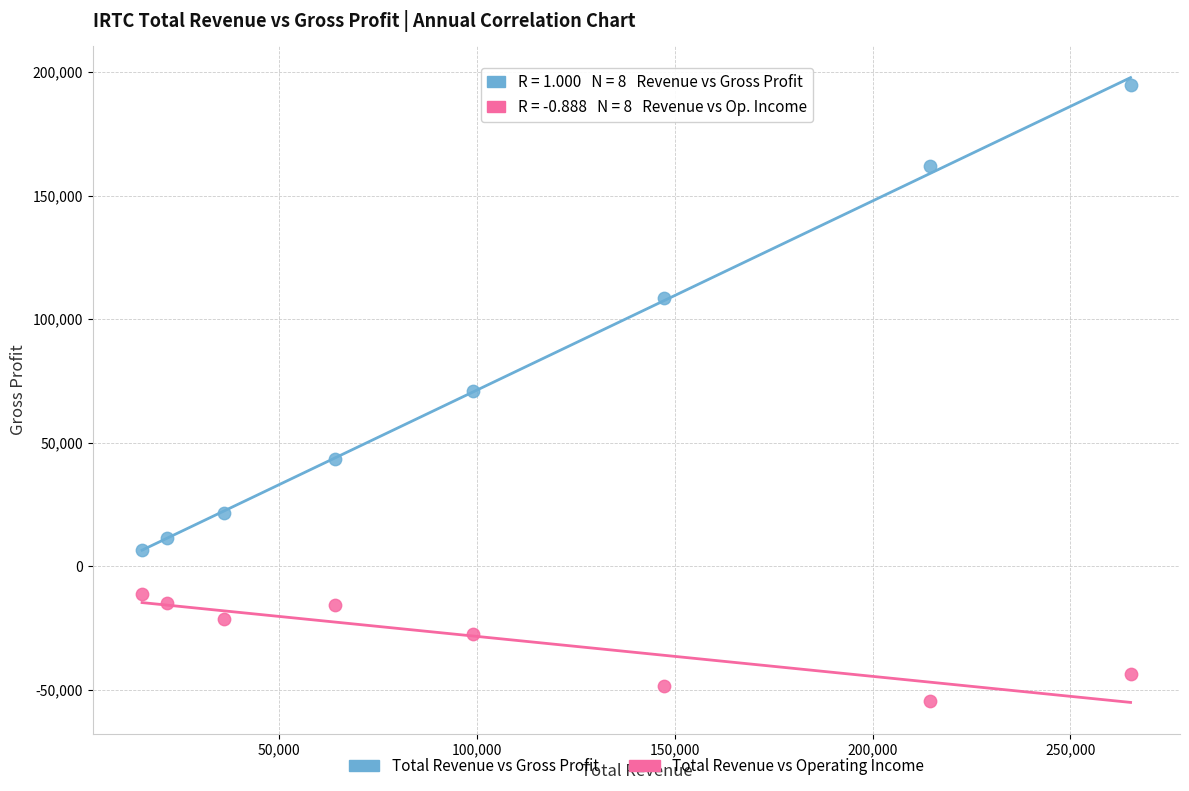

Which series has the largest Y range (max minus min)?

Total Revenue vs Gross Profit